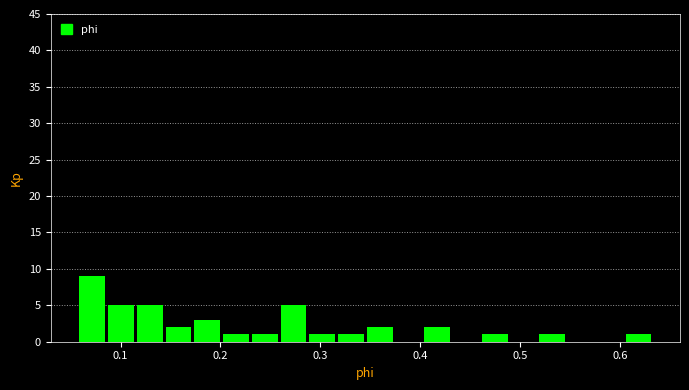

Read against the x-axis, roughly where is the centre of the tallest bar?

0.07